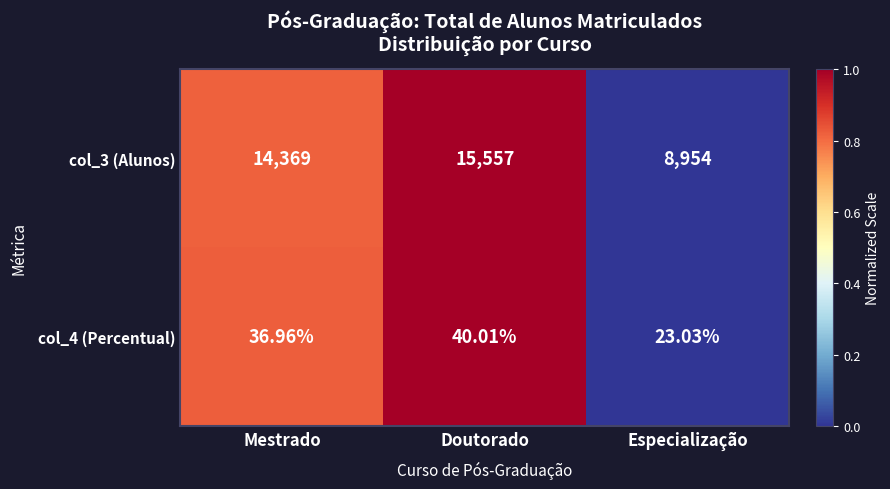

At which label does col_4 (Percentual) first exceed 36?

Mestrado